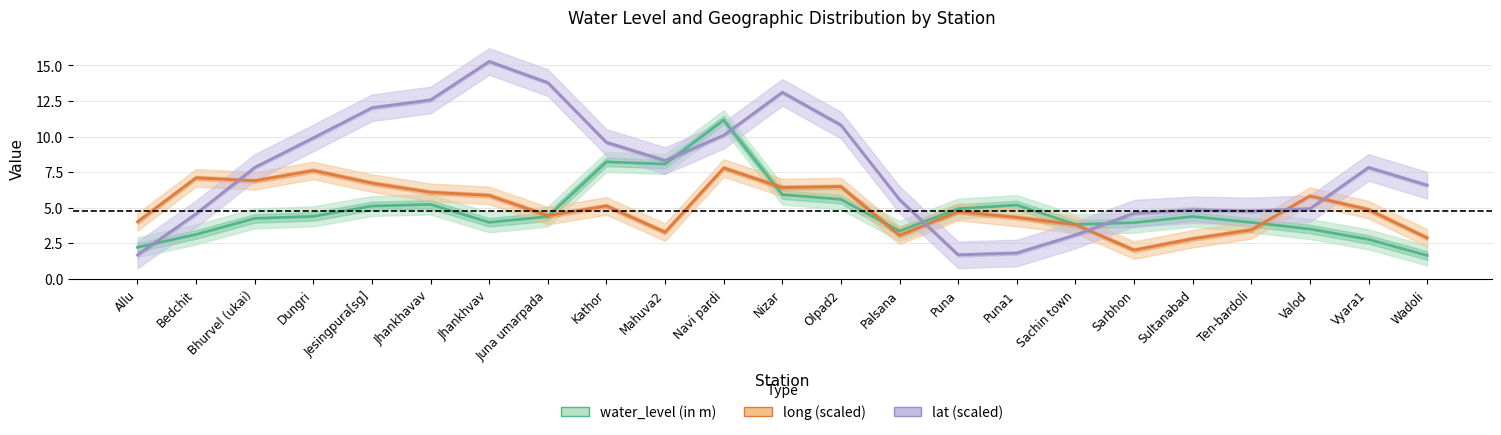

At which label is long (scaled) closest to 4?

Allu